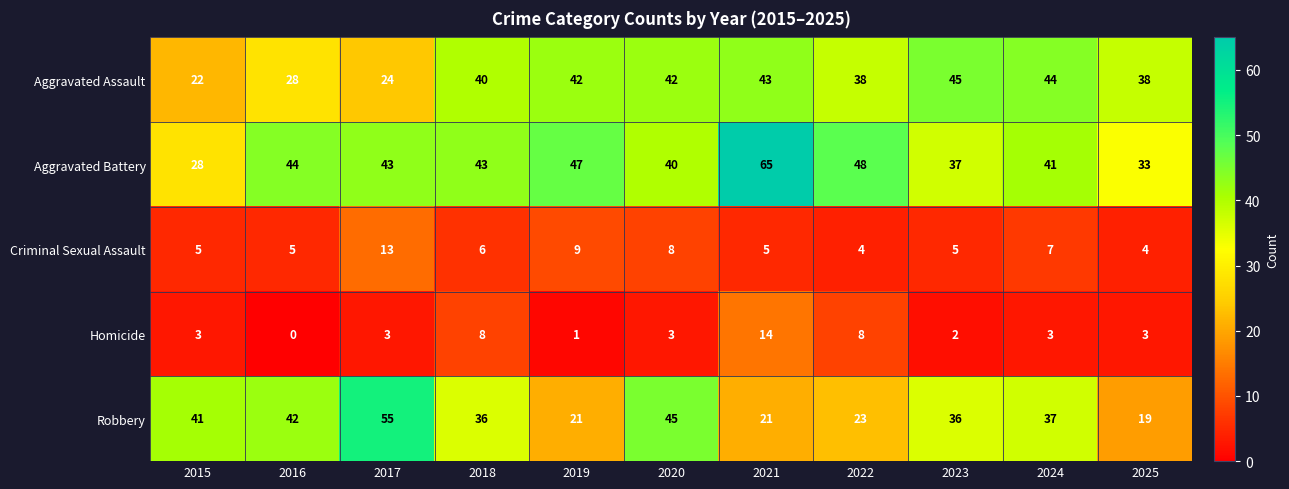

What is the difference between the highest and lowest values at 2023?

43